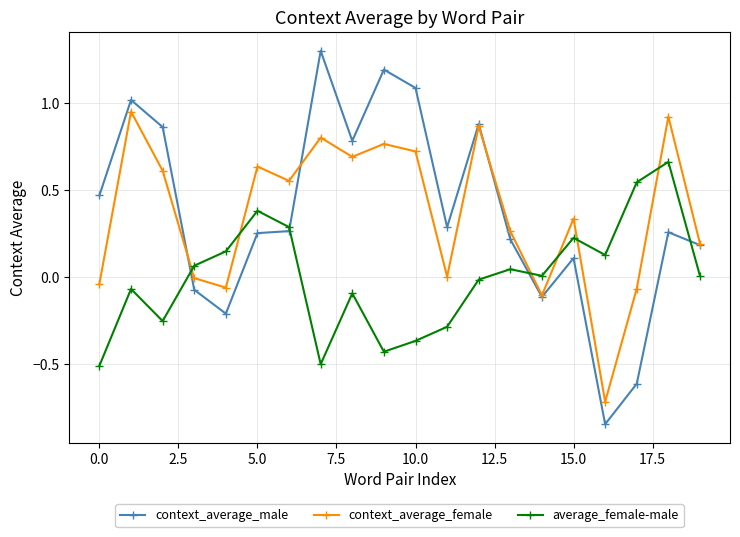

True or false: average_female-male has more than 2 interior local peaks.

True